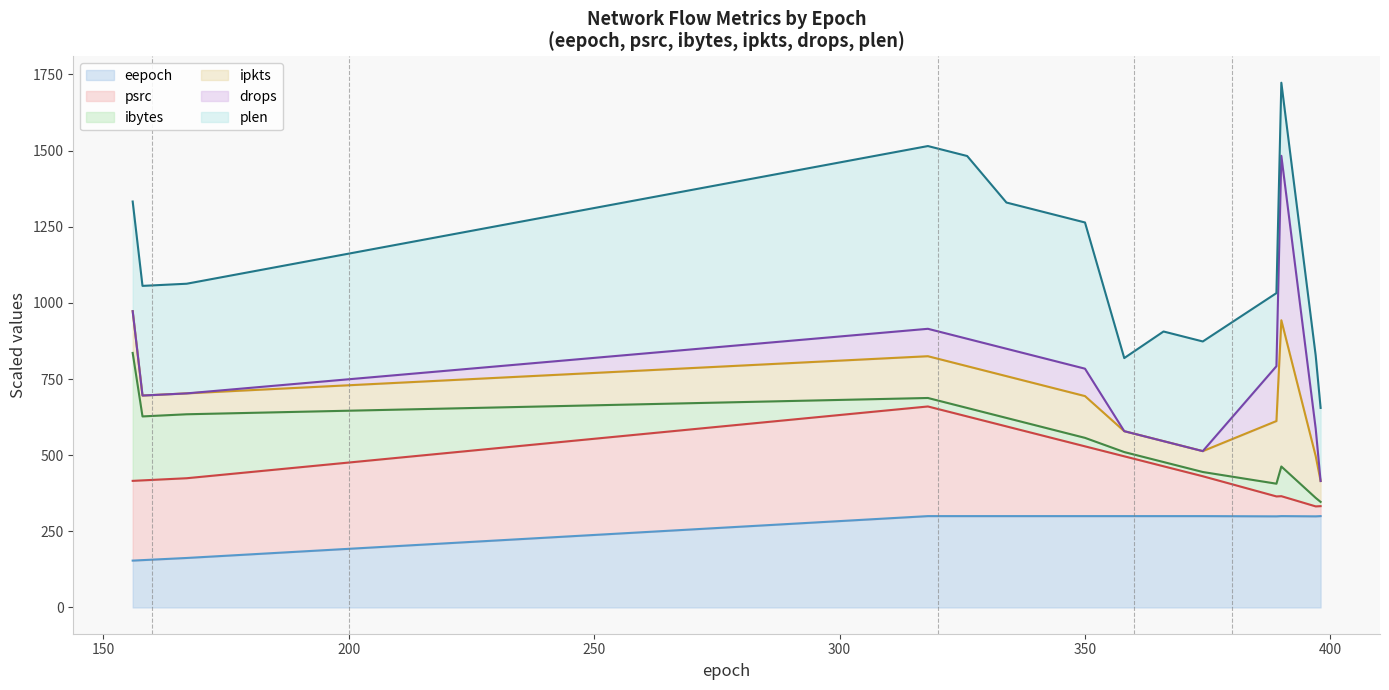

What is the lowest value of the eepoch series?

153.9